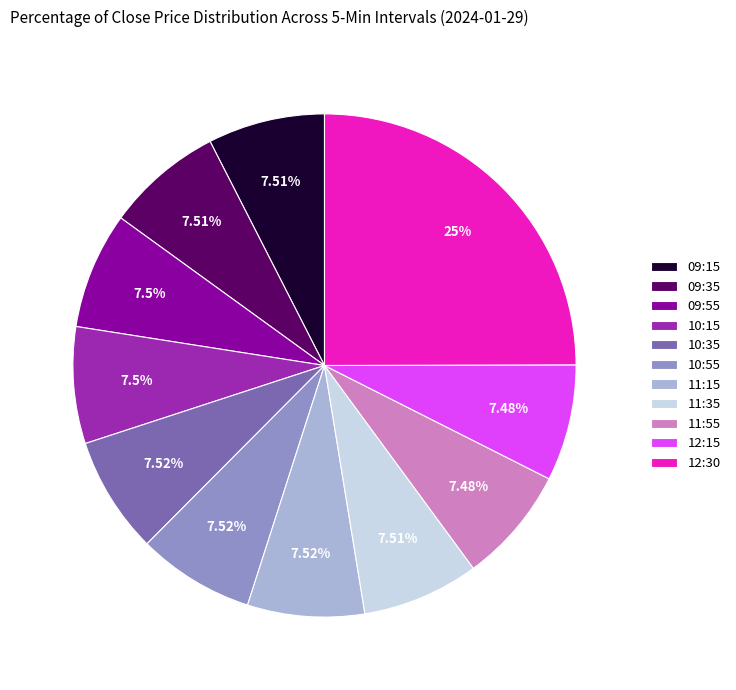

Approximately how many times larger is the value at 09:15 compared to 11:55?

1.0